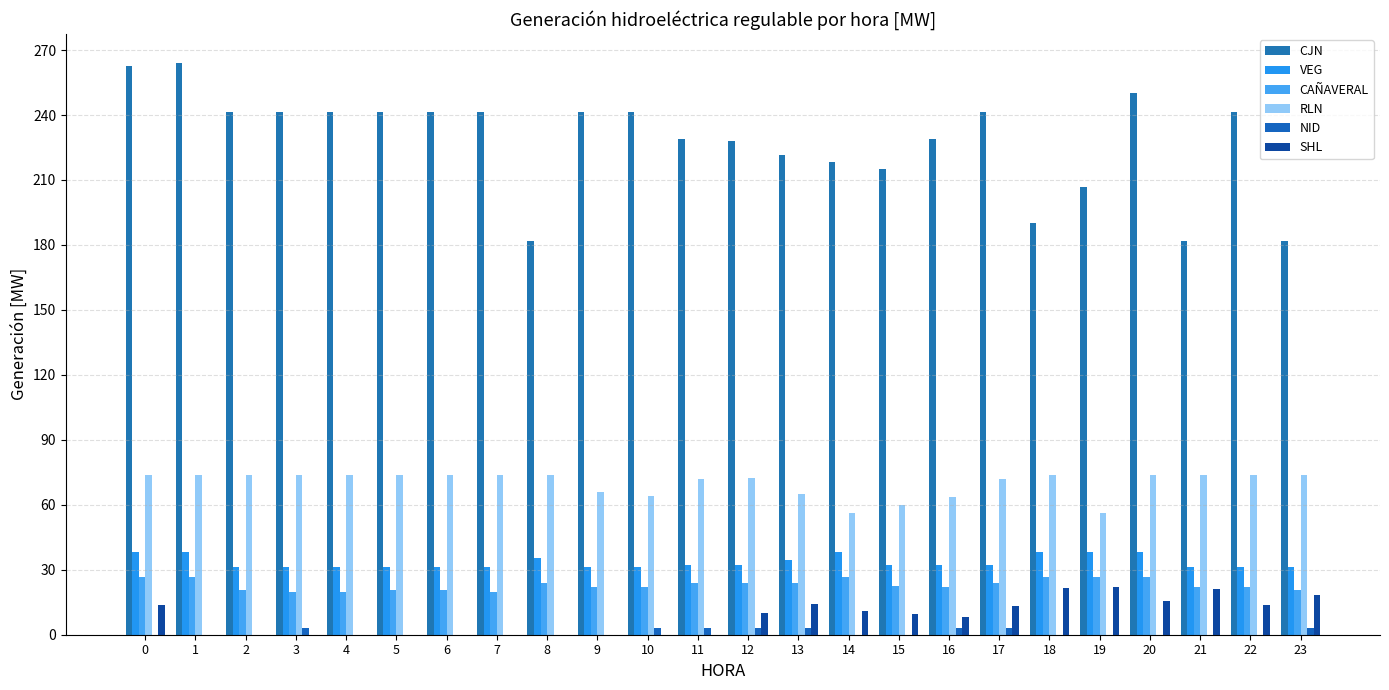

List the labels in order of CJN value, largest first.

1, 0, 20, 2, 3, 4, 5, 6, 7, 9, 10, 17, 22, 11, 16, 12, 13, 14, 15, 19, 18, 8, 21, 23